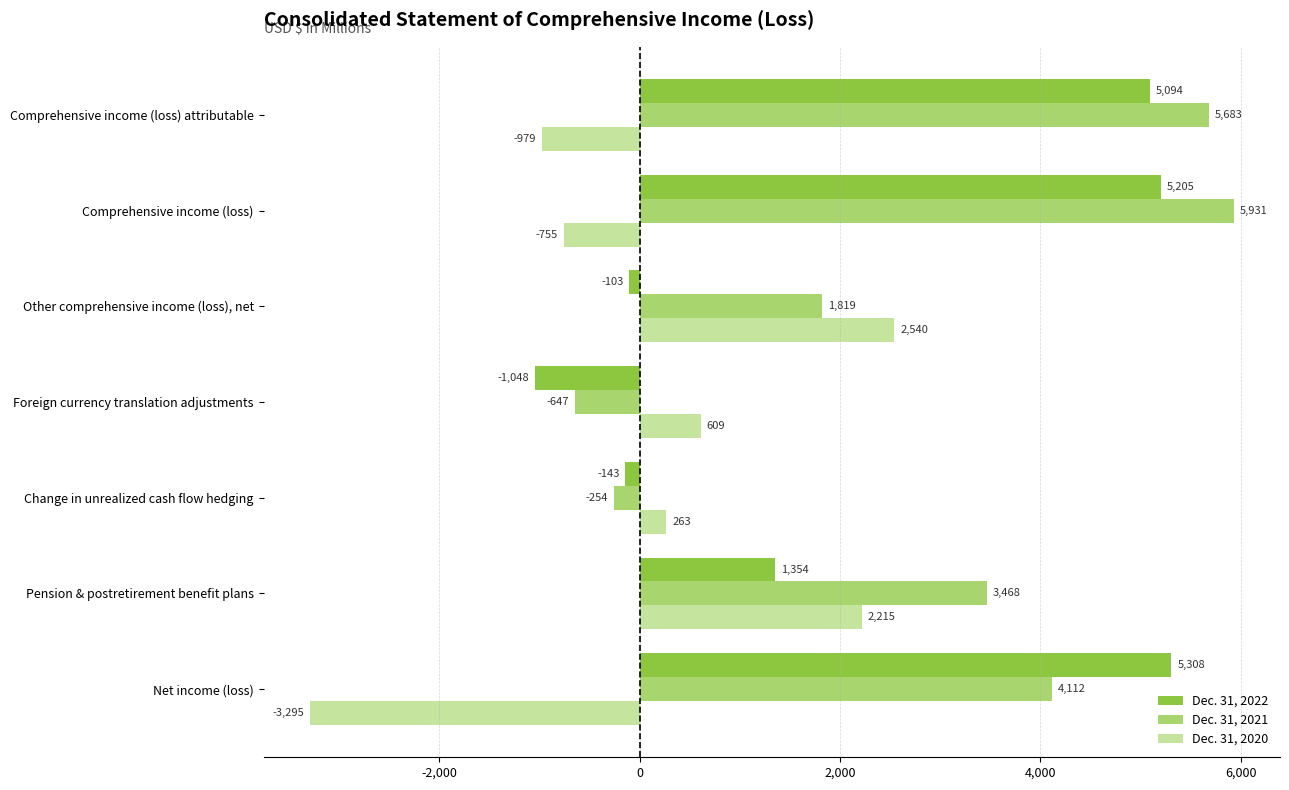

At how many categories does at least one series exceed 3016?

4